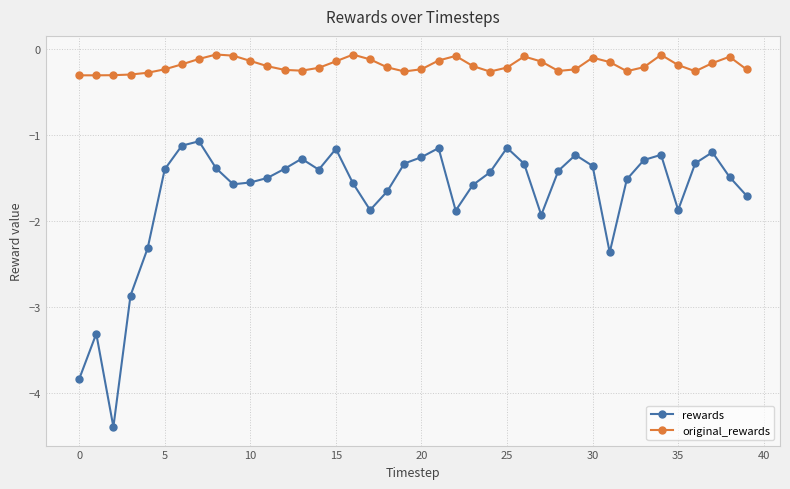

In original_rewards, how many points are higher than both neighbors (excluding endpoints)?

7